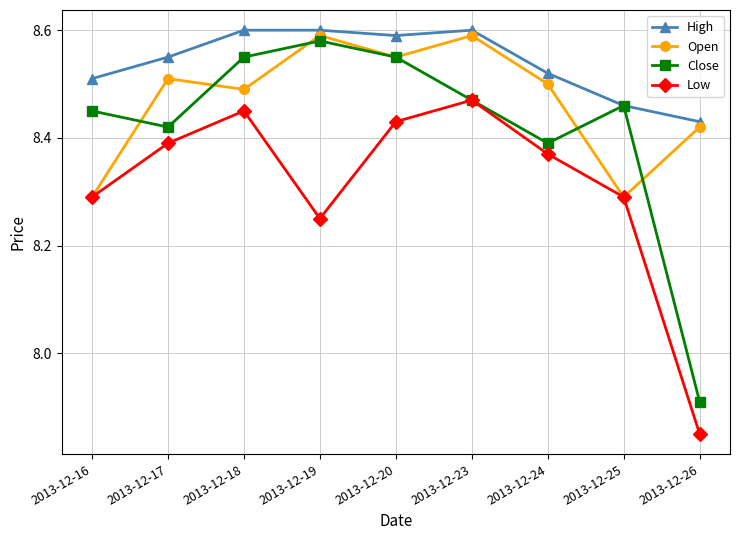

The Open series shows 8.6 at 2013-12-20. True or false?

True